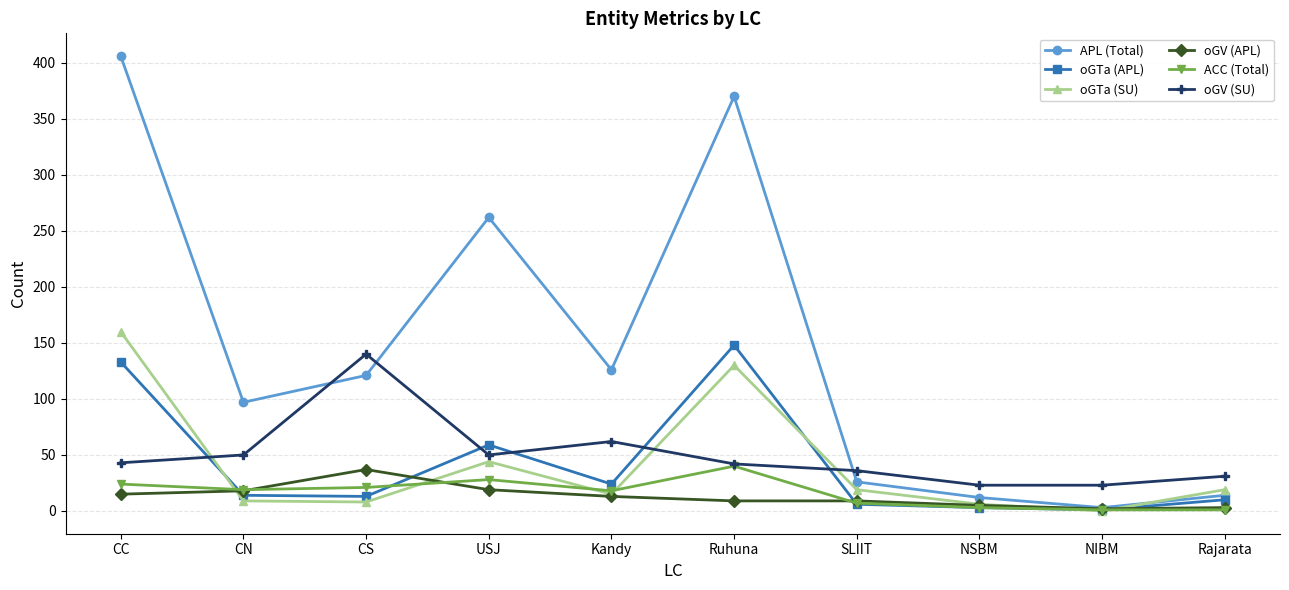

What is the label of the 1st point from the left?

CC